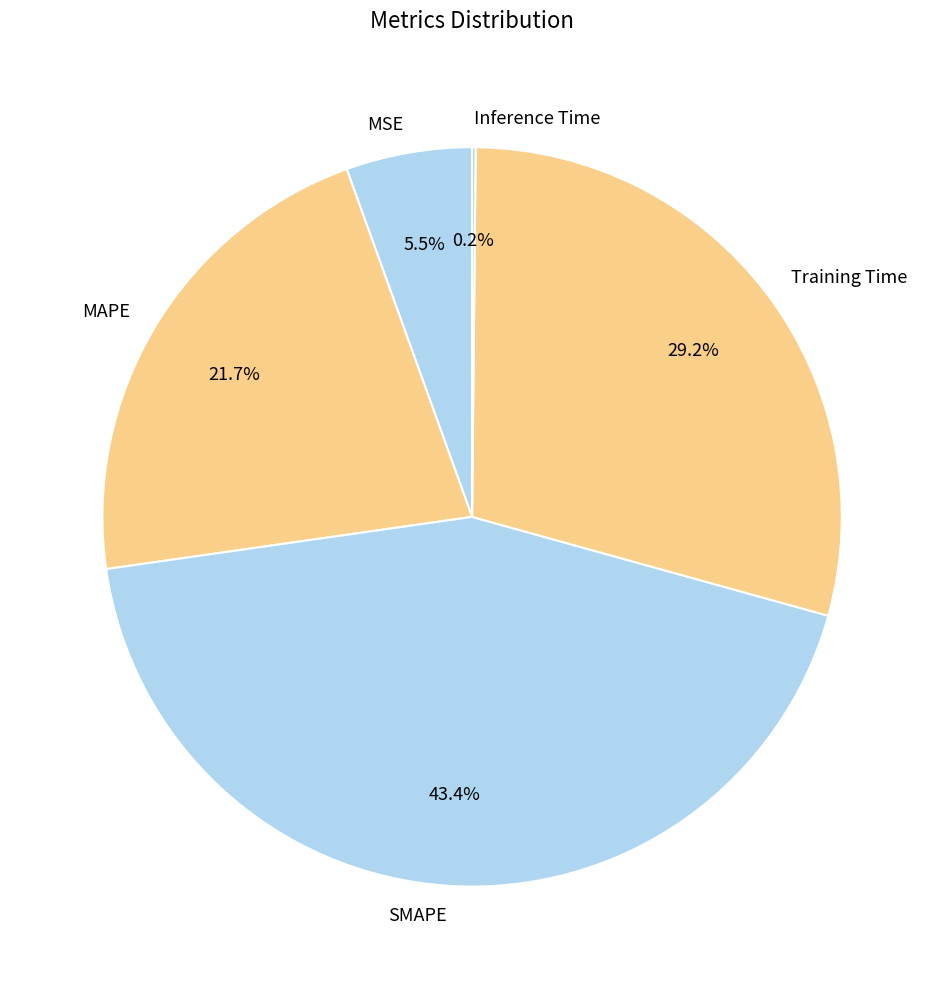

Is MSE the majority of the pie?

No